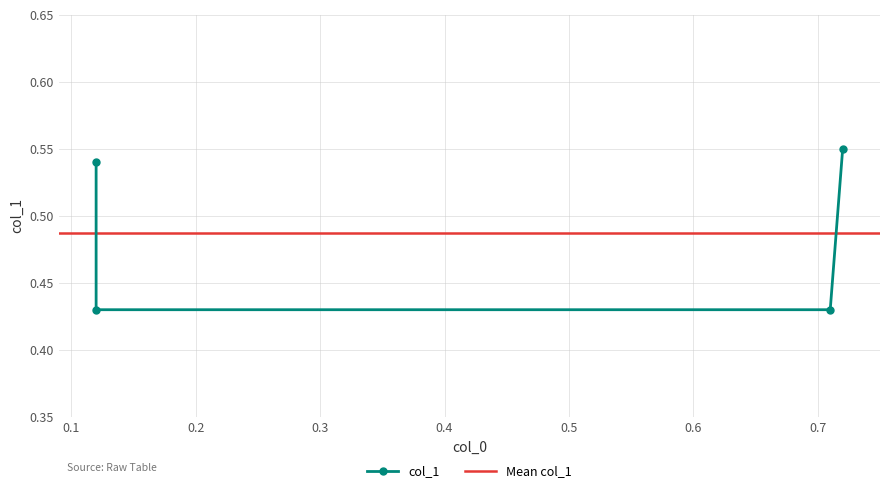

What is the value of the 3rd point from the left?

0.4